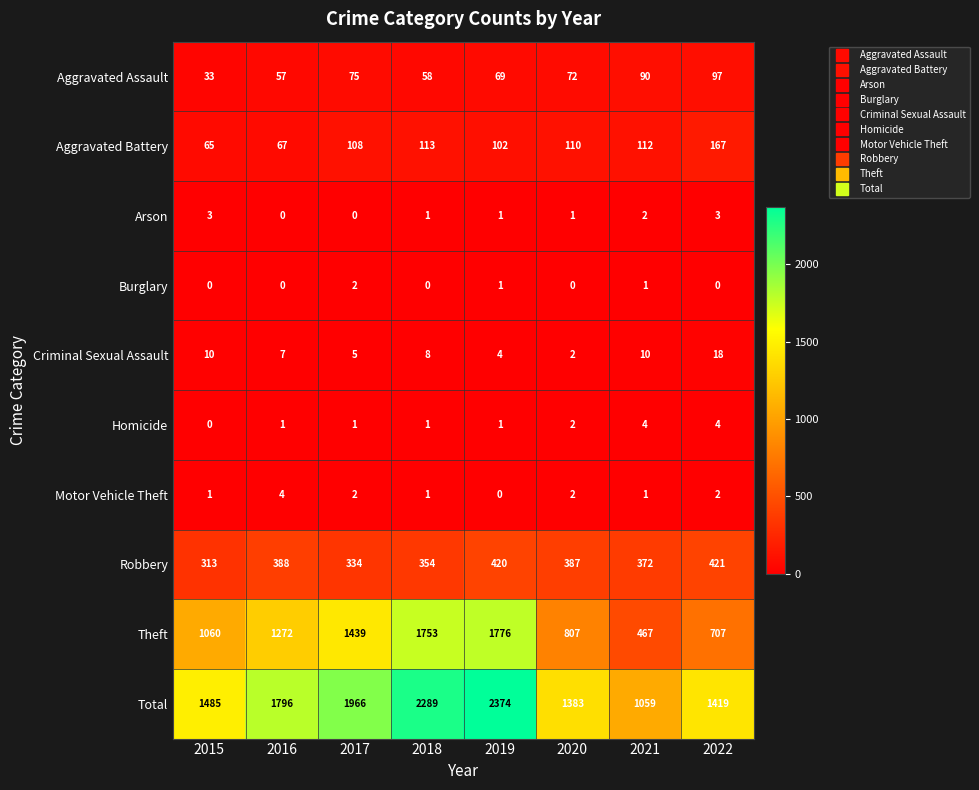

What is the sum of all Motor Vehicle Theft values?

13